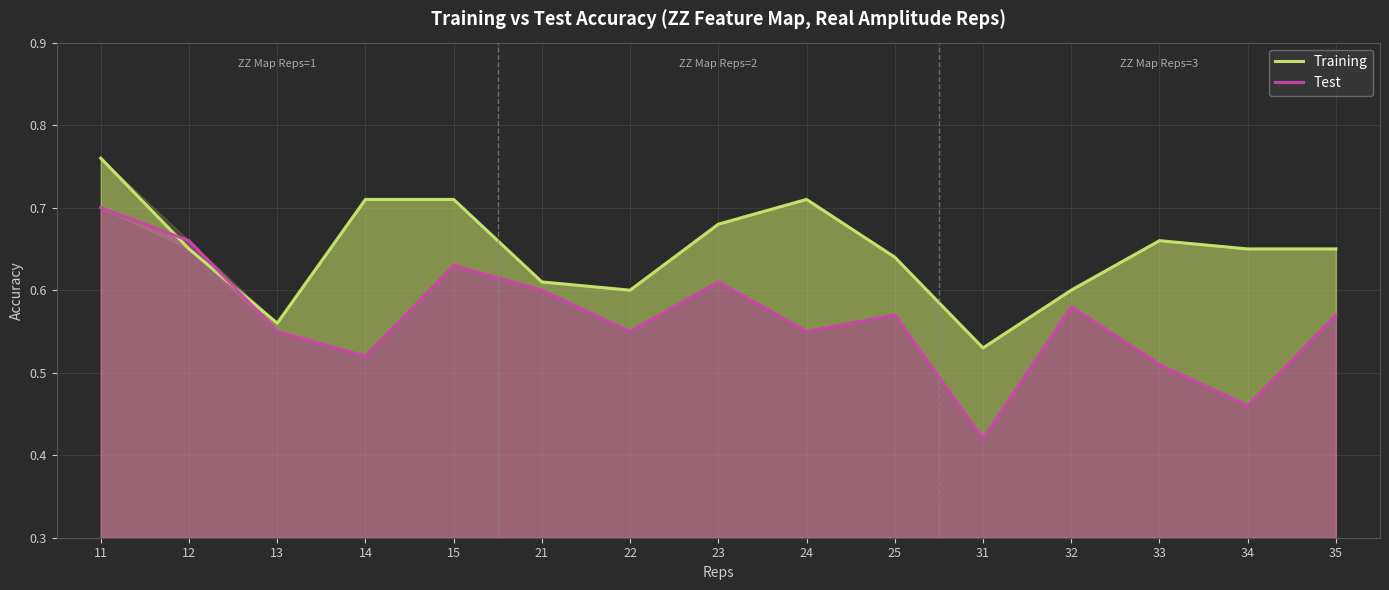

True or false: Training has a value of 0.6 at 25.

True